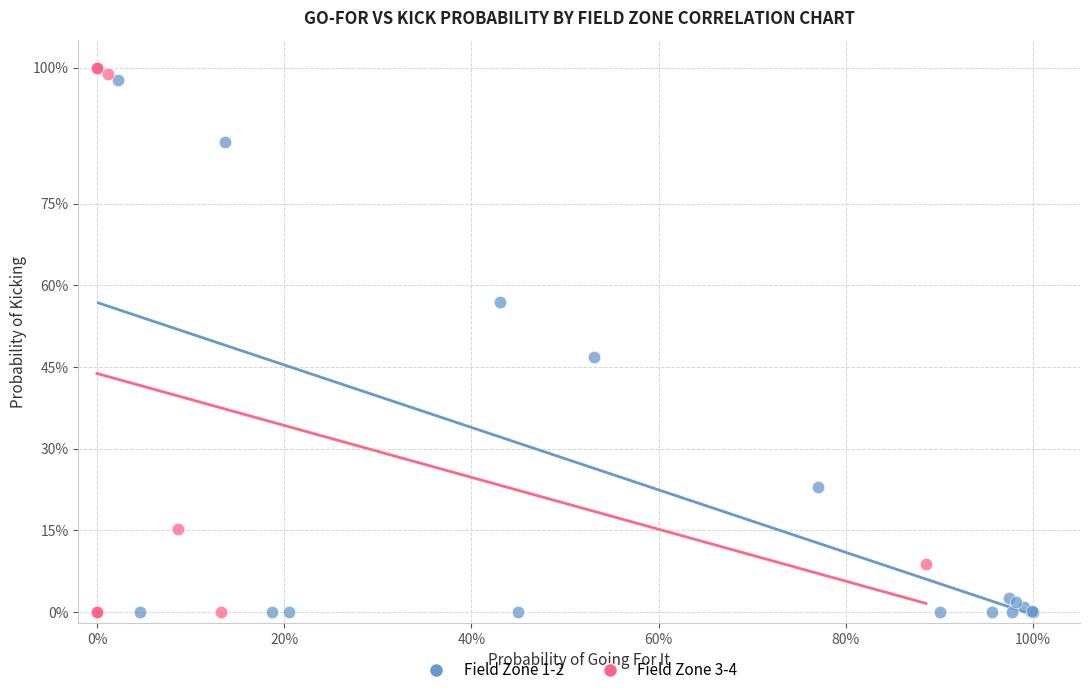

What are all the series names shown in the legend?

Field Zone 1-2, Field Zone 3-4